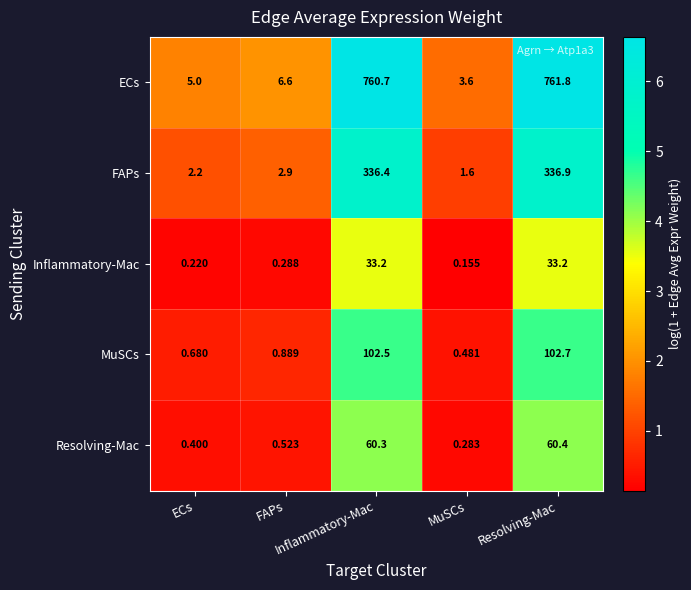

Which label corresponds to the largest value in the chart?

Resolving-Mac